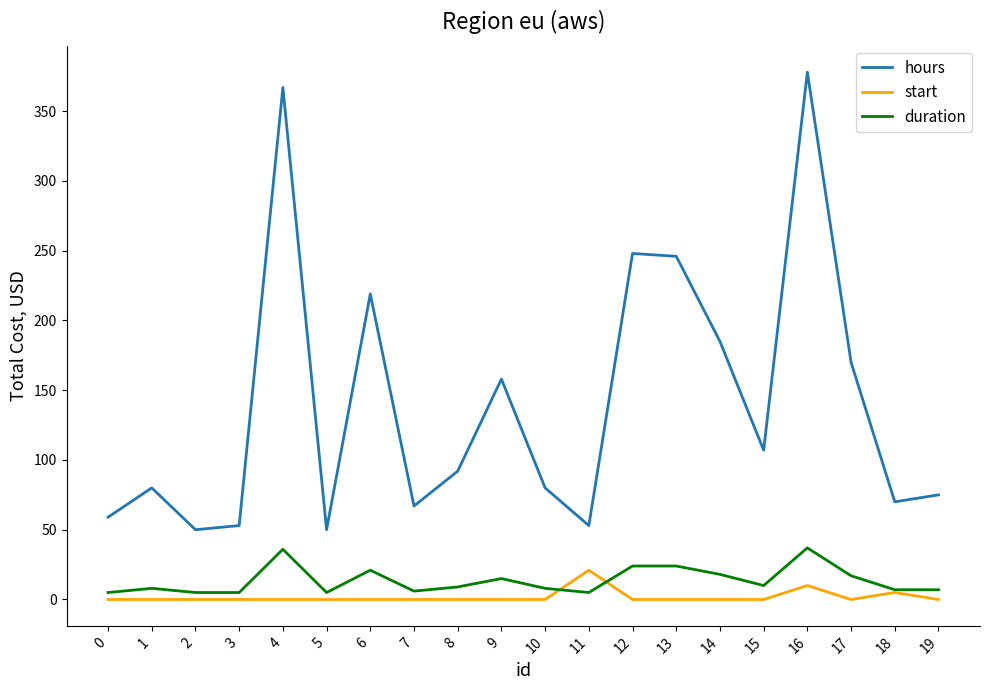

Is the value of duration at 16 greater than the value of start at 15?

Yes